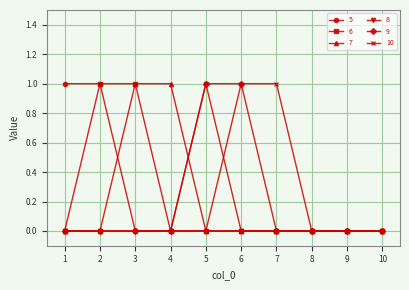

What is the value of the 10 point at the 7th from the left?

1